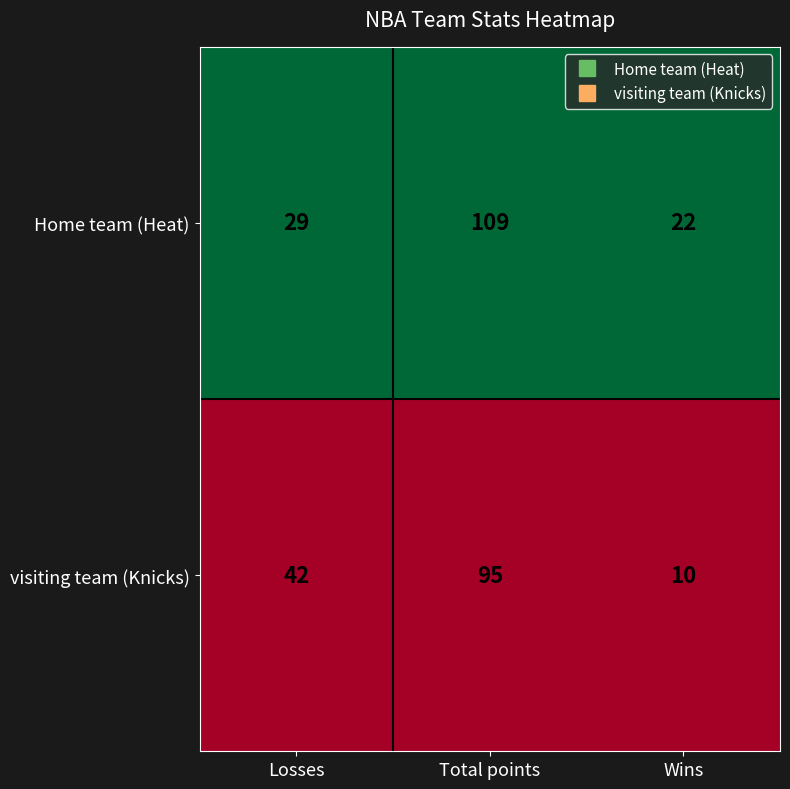

The Home team (Heat) series shows 162 at Total points. True or false?

False